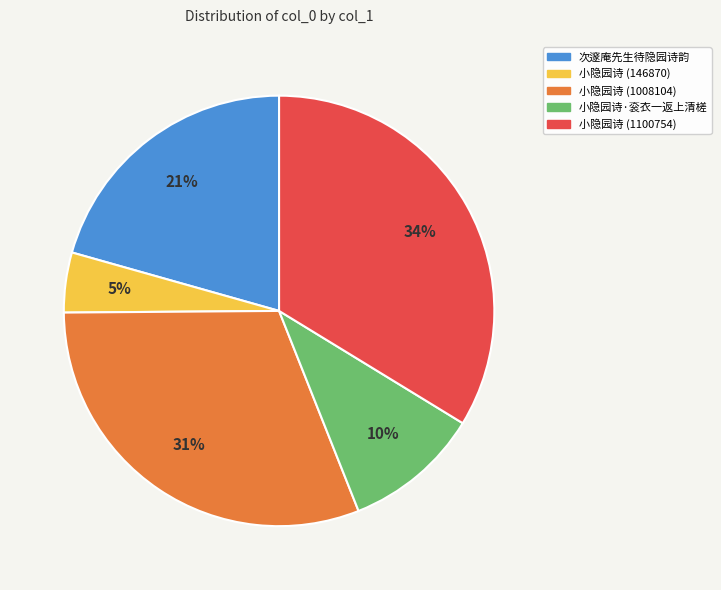

Count the number of slices in the pie.

5